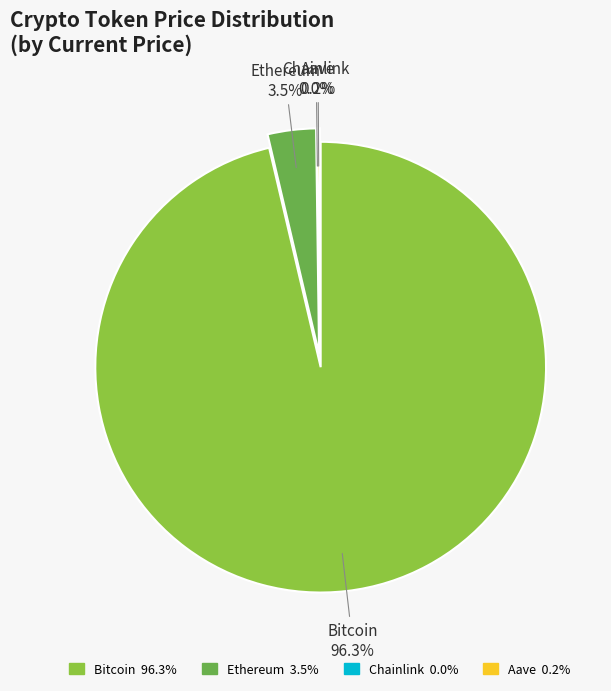

Combined, do Bitcoin and Chainlink account for over 50%?

Yes